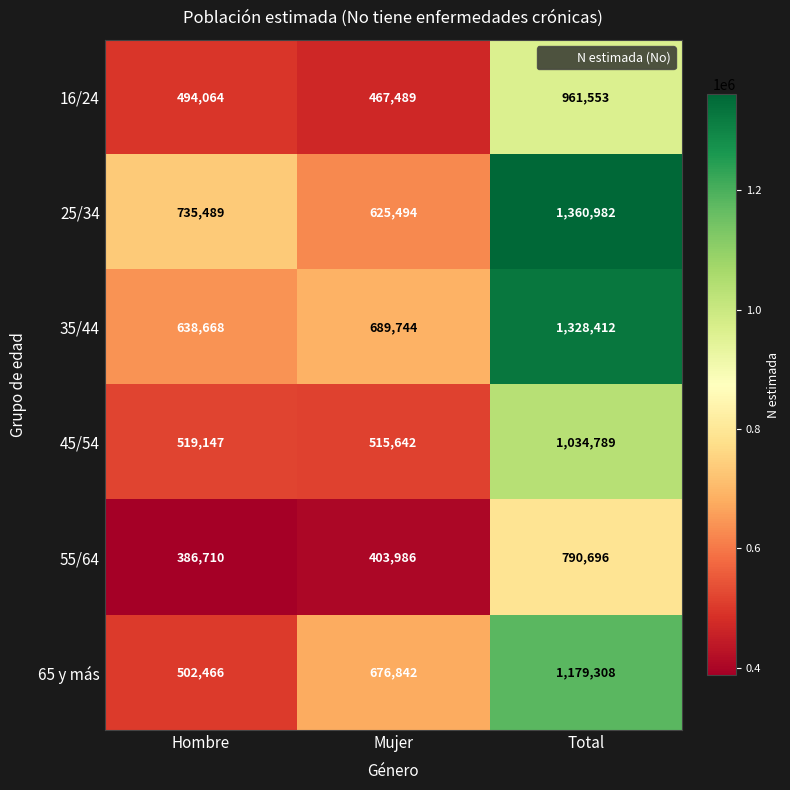

Which series has the largest range (max minus min)?

25/34